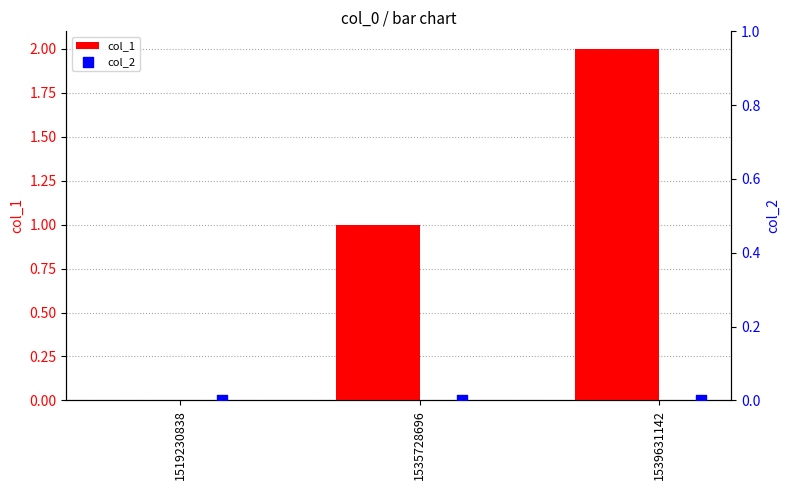

Which series reaches the minimum Y coordinate?

col_1